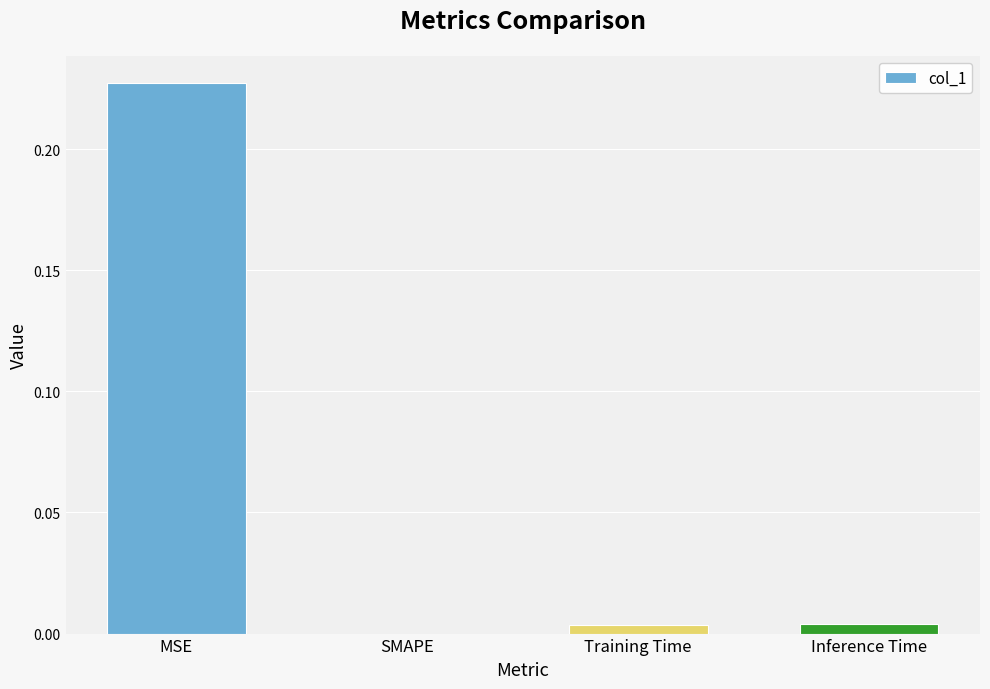

At which category does the chart reach its peak across all series?

MSE